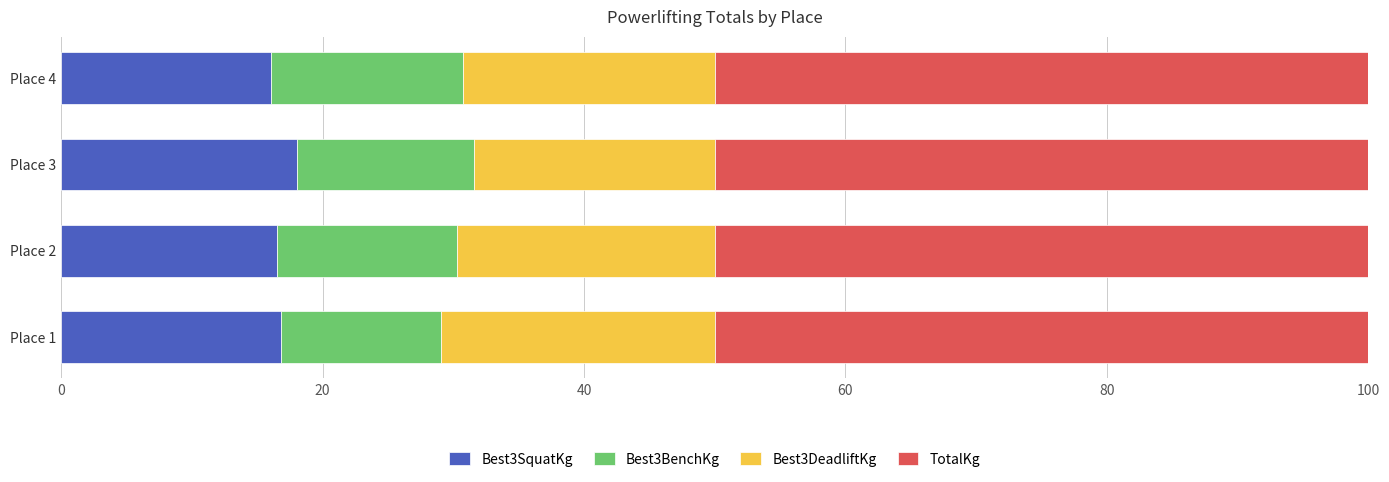

What is the total value across all series at Place 1?

100.0